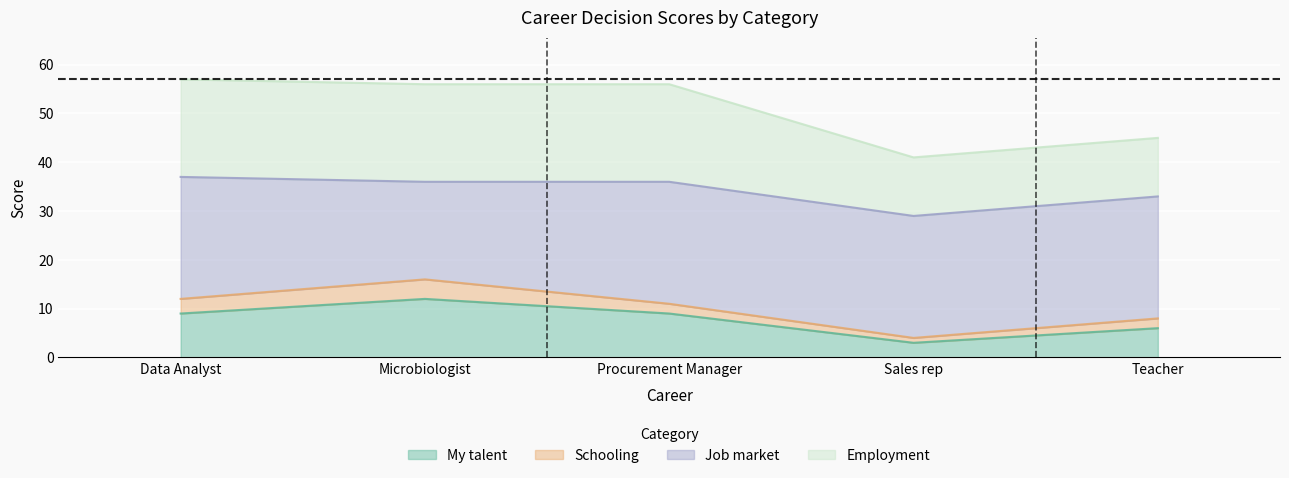

The value of Employment at Data Analyst is 57. True or false?

True